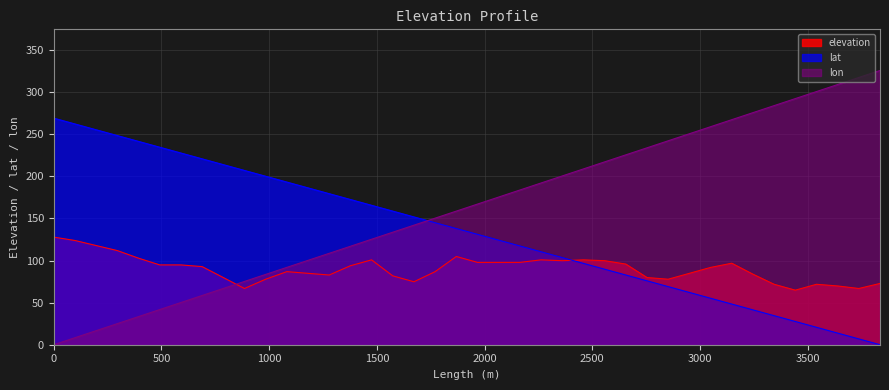

Reading left to right, extract all data points from this chart.

elevation: 127.8	123.8	117.8	111.8	102.8	94.8	94.8	92.8	79.8	66.8	77.8	86.8	84.8	82.8	93.8	100.8	81.8	74.8	86.8	104.8	97.8	97.8	97.8	100.8	99.8	100.8	99.8	95.8	79.8	77.8	84.8	91.8	96.8	83.8	71.8	64.8	71.8	69.8	66.8	72.8
lat: 269.0	262.1	255.2	248.3	241.4	234.5	227.6	220.8	213.9	207.0	200.1	193.2	186.3	179.4	172.5	165.6	158.7	151.8	144.9	138.0	131.1	124.2	117.3	110.4	103.5	96.6	89.7	82.8	75.9	69.0	62.1	55.2	48.3	41.4	34.5	27.6	20.7	13.8	6.9	0.0
lon: 0.0	8.4	16.7	25.1	33.4	41.8	50.1	58.5	66.8	75.2	83.5	91.9	100.2	108.6	116.9	125.3	133.6	142.0	150.3	158.7	167.0	175.4	183.7	192.1	200.4	208.8	217.1	225.5	233.8	242.2	250.5	258.9	267.2	275.6	283.9	292.3	300.6	309.0	317.3	325.7